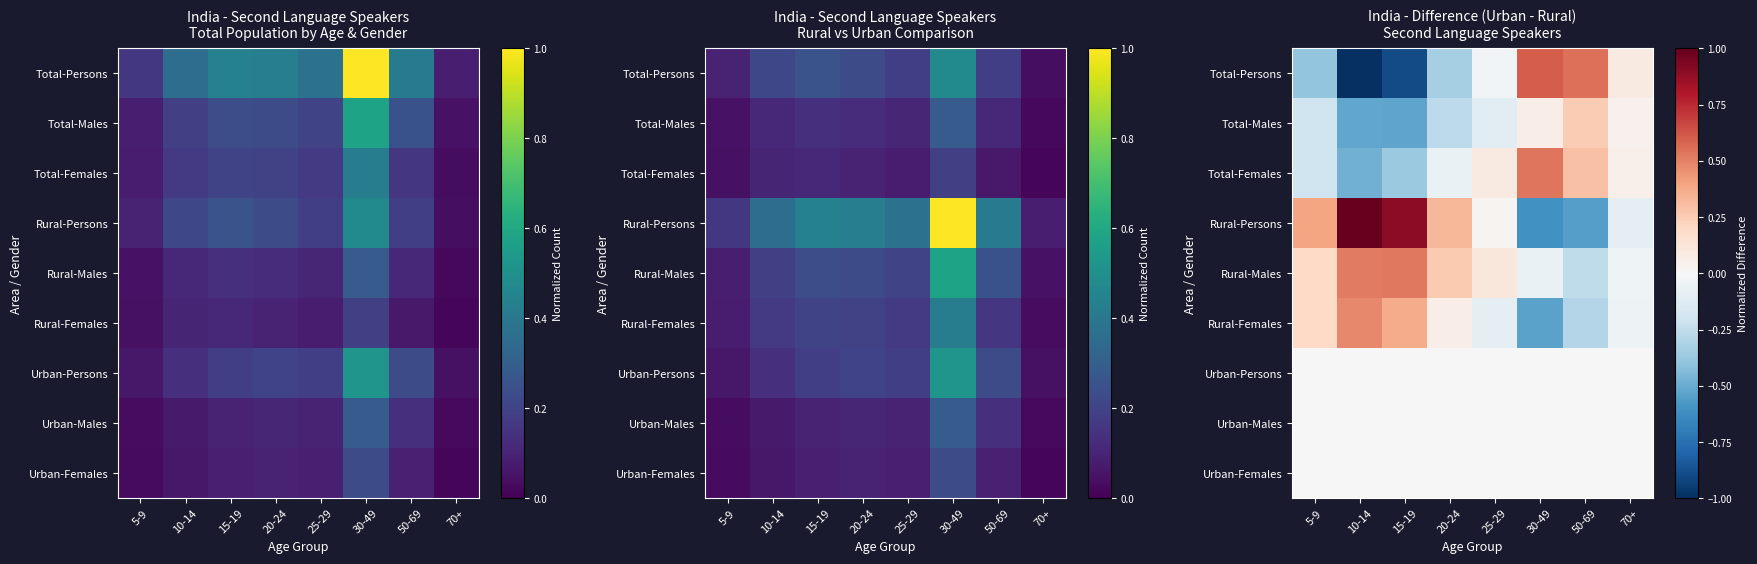

How many categories are shown in the chart?

8